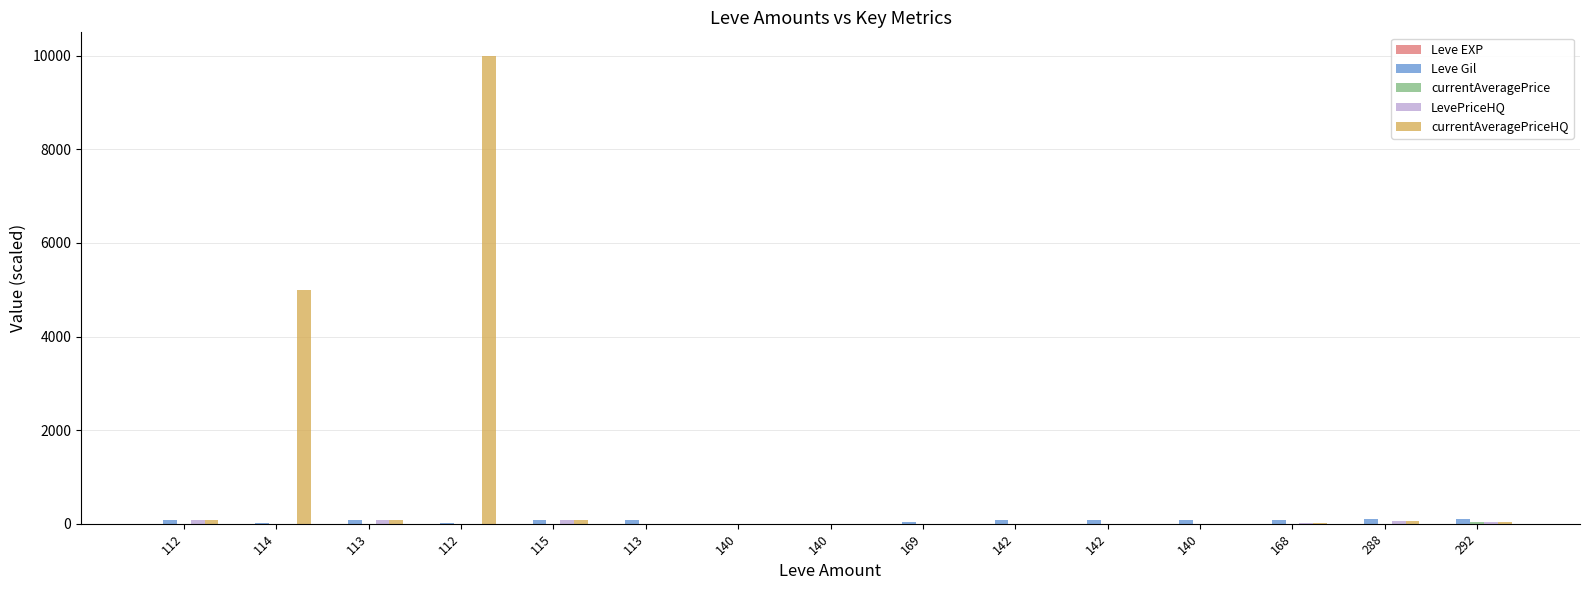

At which label does currentAveragePriceHQ reach its peak?

112